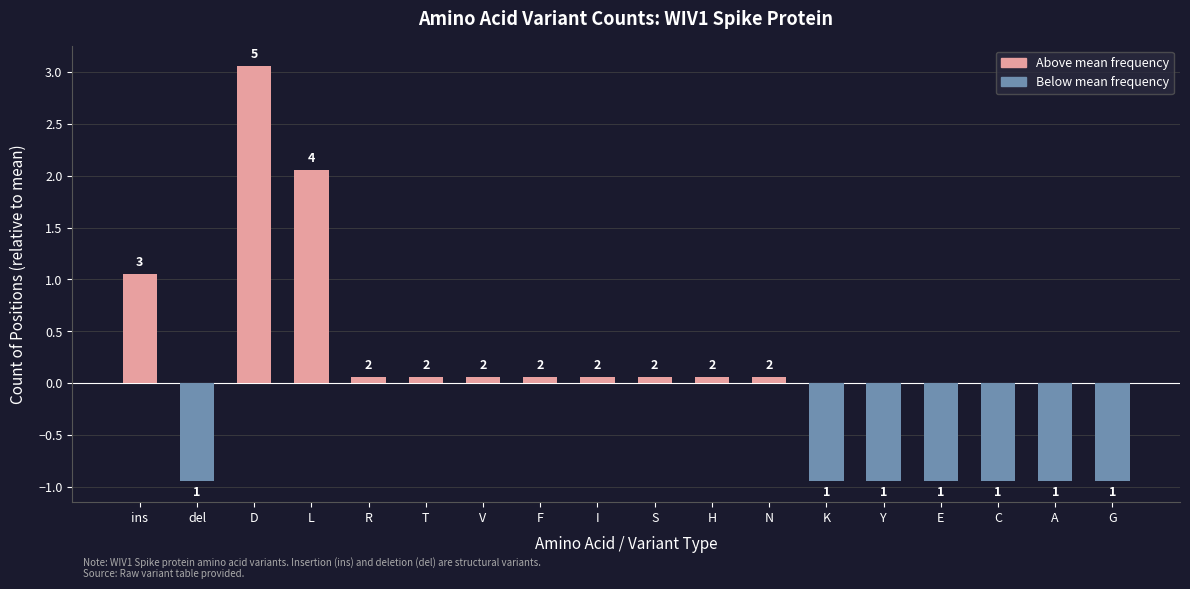

How many bars are there in total?

18